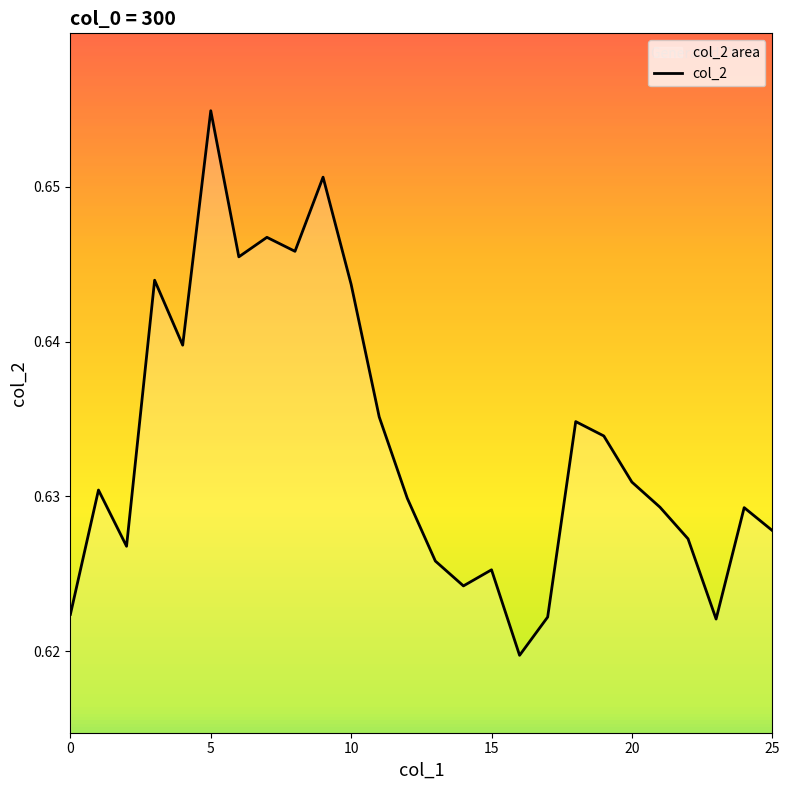

True or false: there are more than 1 points higher than both neighbors.

True